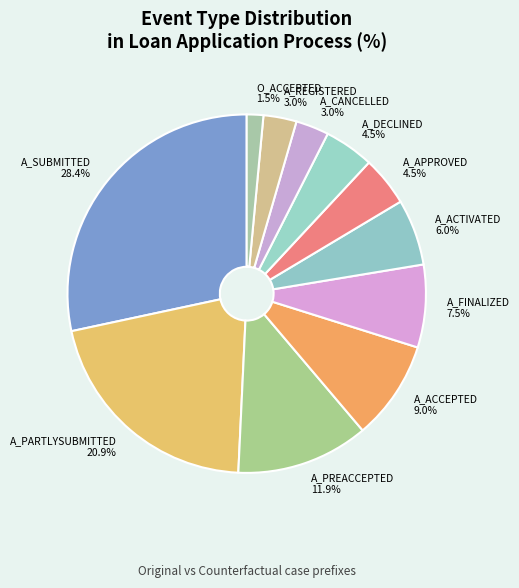

True or false: A_PREACCEPTED accounts for 22% of the total.

False